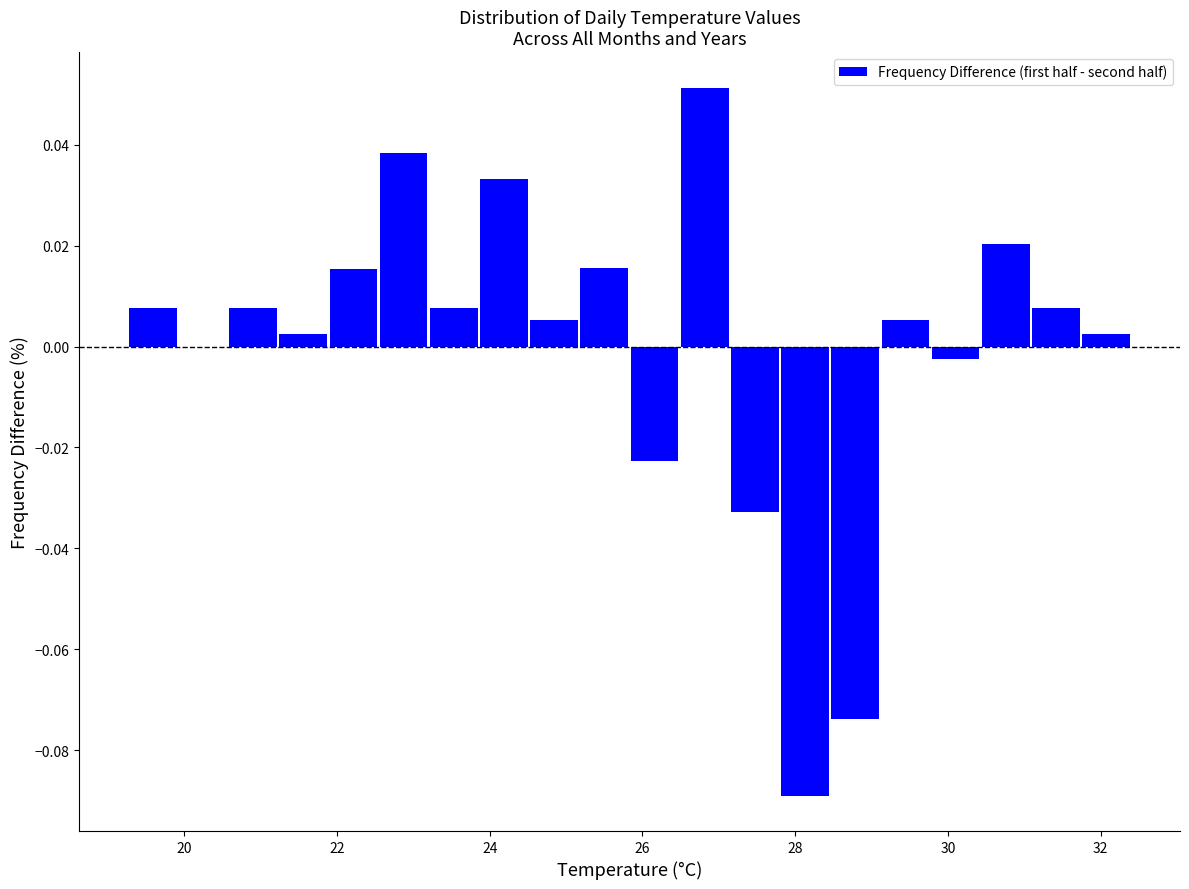

Around what value on the x-axis is the tallest bar? Give the approximate position of its centre, as read against the axis.

26.8